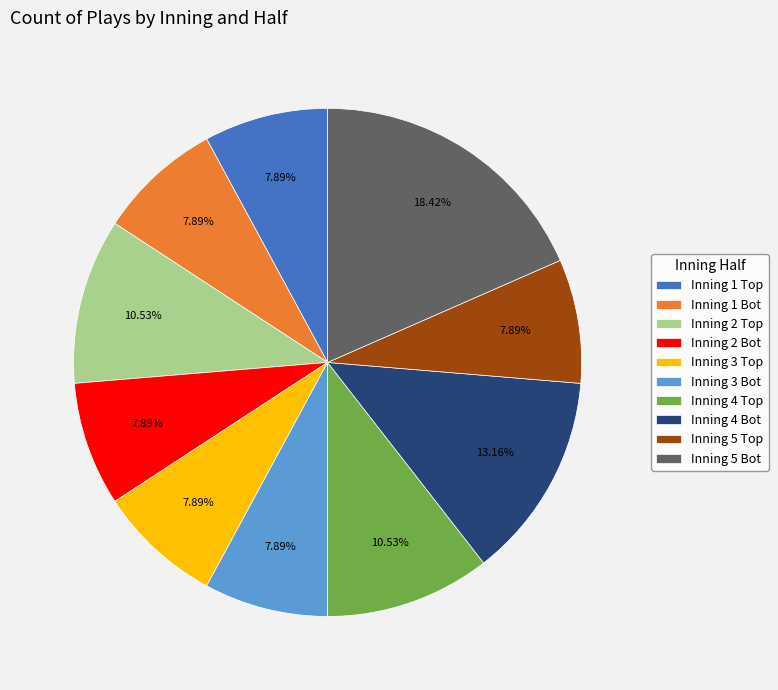

Is there any slice that represents more than half of the pie?

No